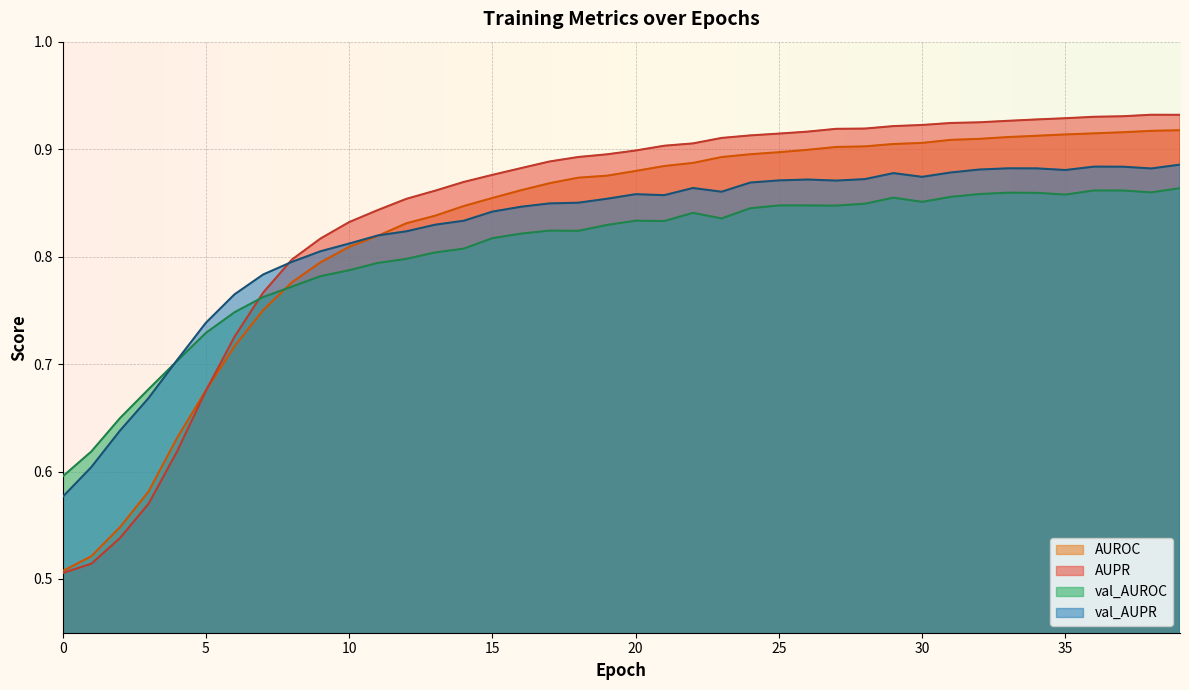

At how many categories does at least one series exceed 0?

40